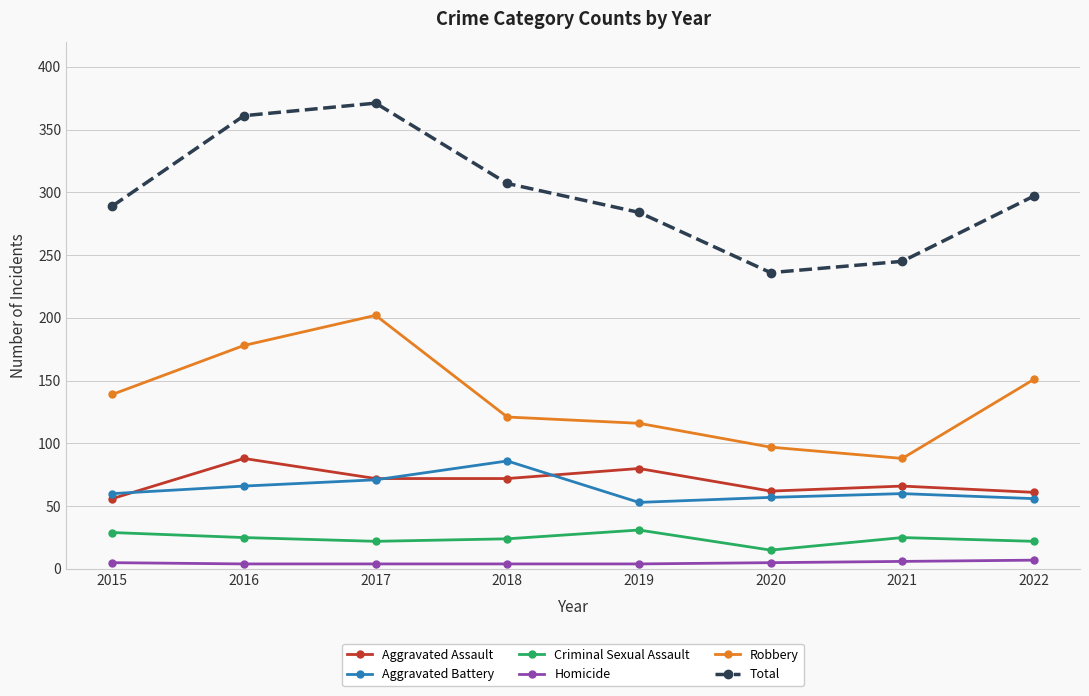

How many interior local peaks does the Aggravated Battery series have?

2